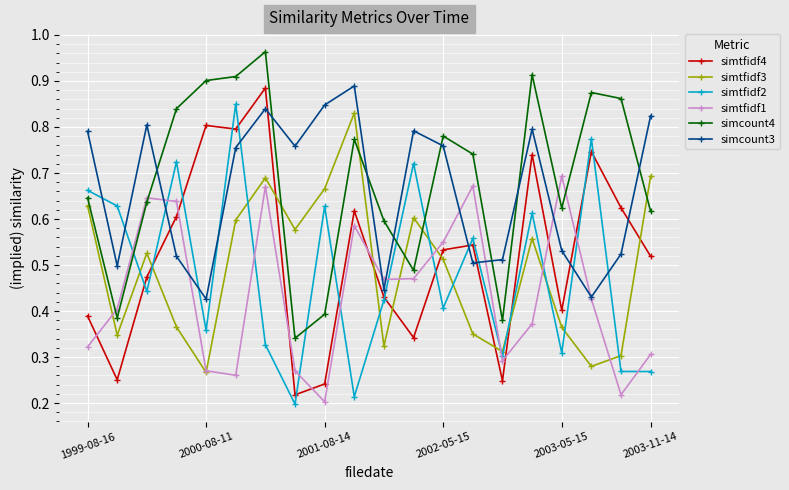

True or false: simcount3 has more than 0 interior local peaks.

True